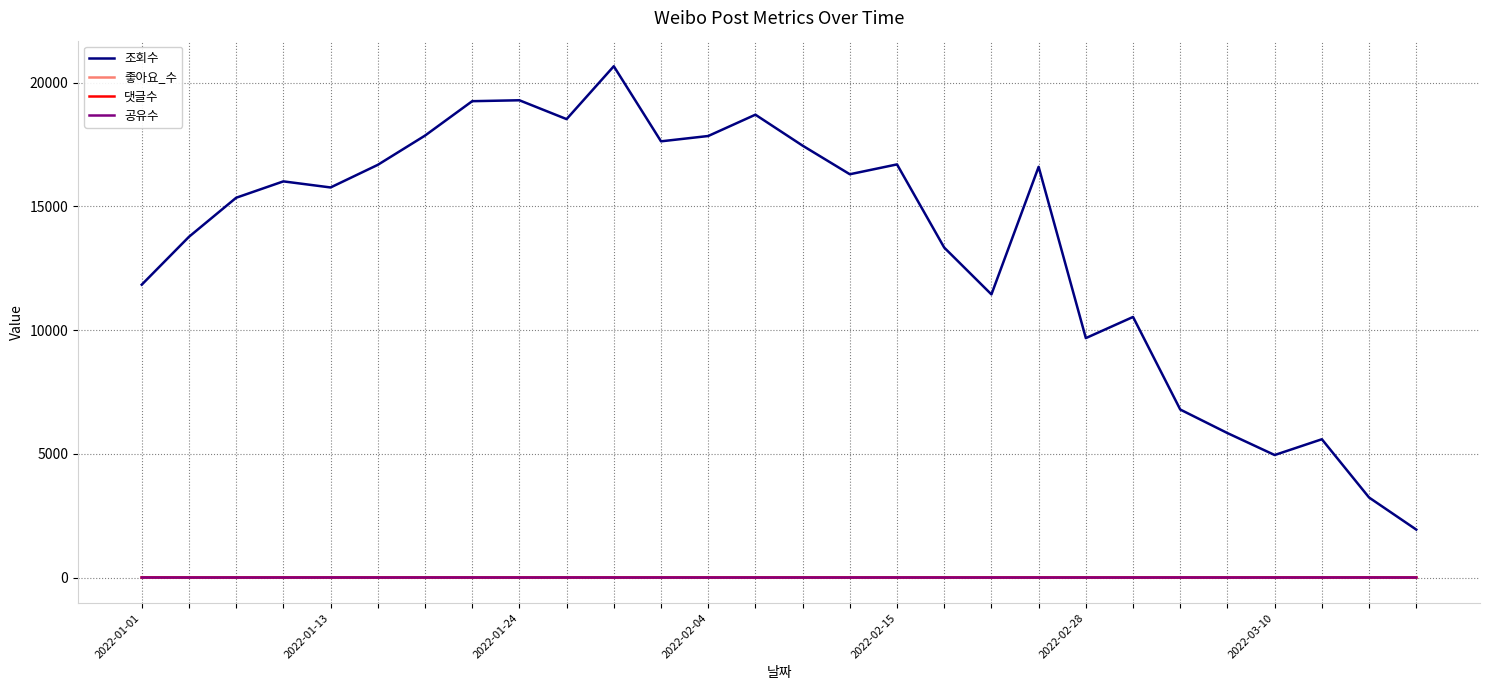

True or false: 좋아요_수 and 공유수 cross at least once.

False